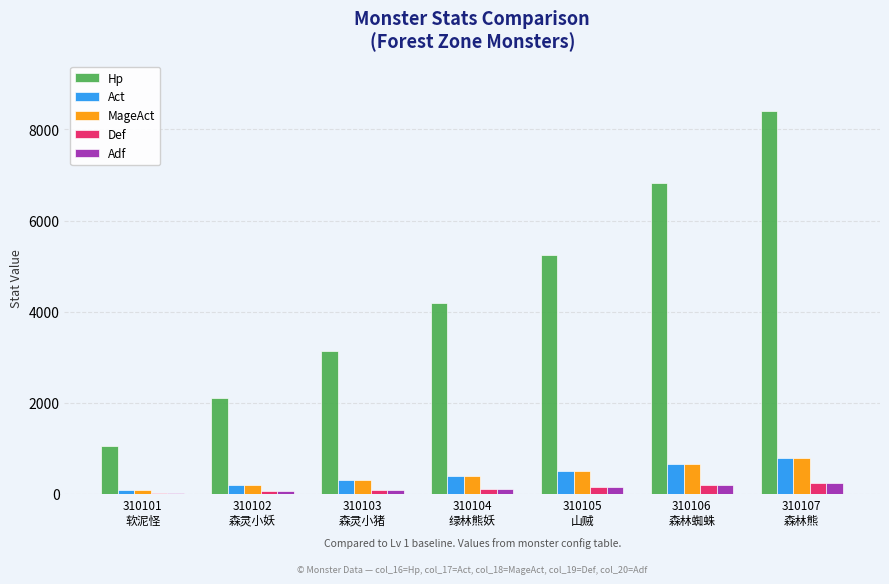

What is the difference between the maximum and minimum values in the Act series?

700